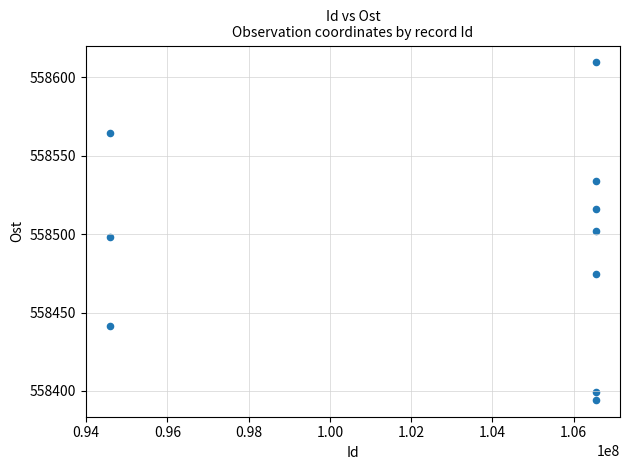

What is the average X value?

102955127.2